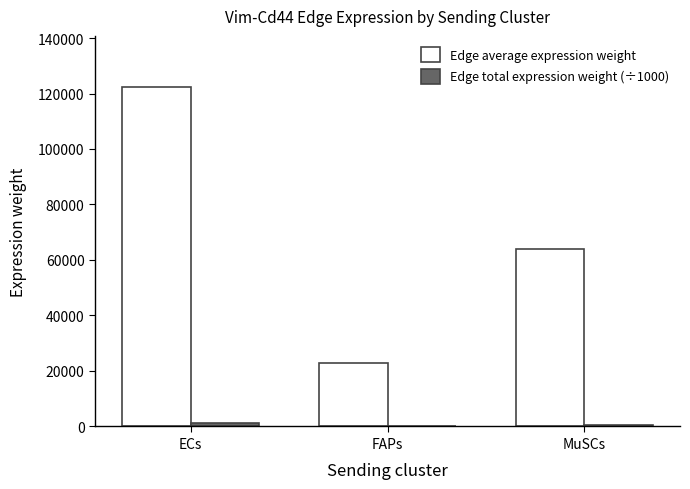

What is the total value across all series at MuSCs?

64667.7